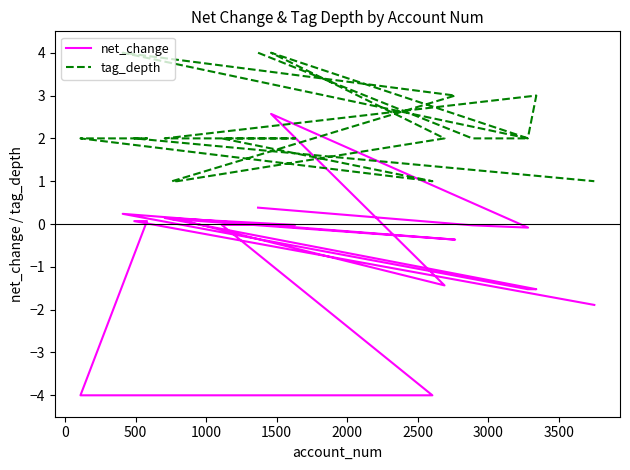

How many data points does each series have?

19